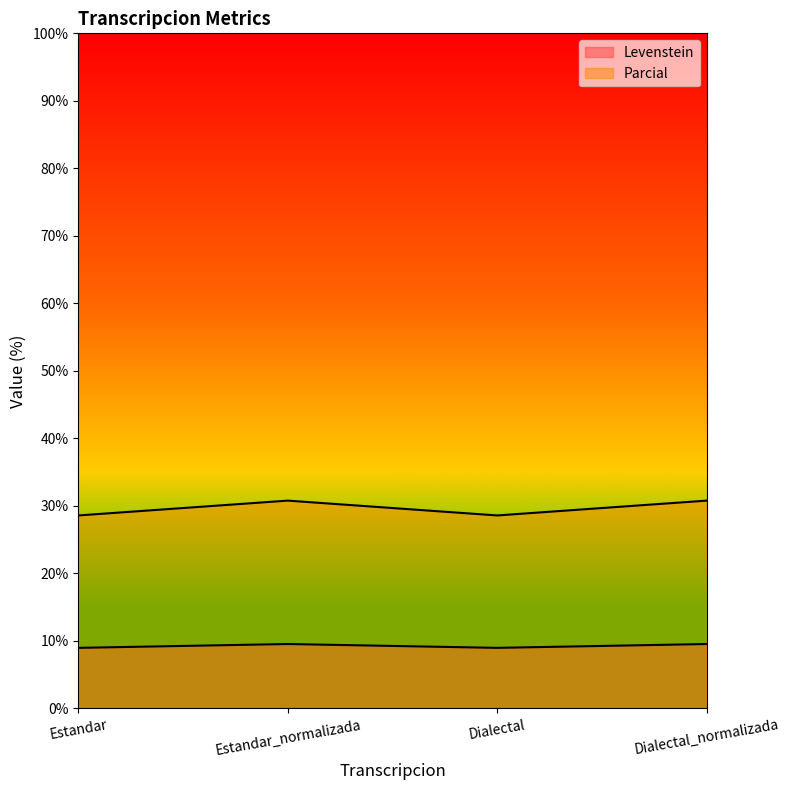

The Parcial series shows 9.5 at Estandar_normalizada. True or false?

True